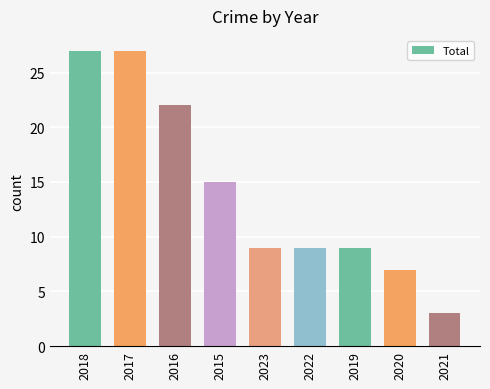

Reading right to left, extract all data points from this chart.

2021=3	2020=7	2019=9	2022=9	2023=9	2015=15	2016=22	2017=27	2018=27